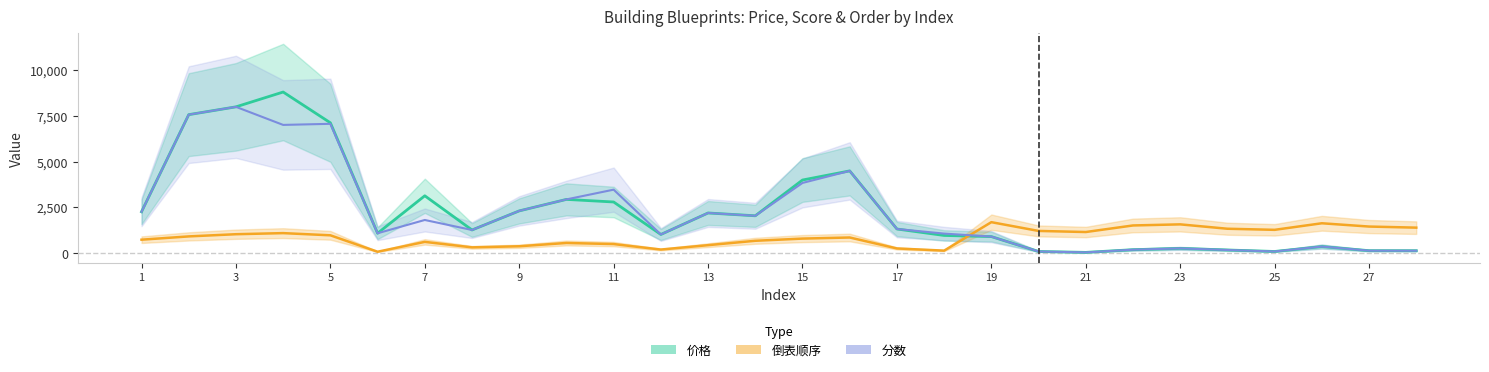

What is the difference between the highest and lowest values at 6?

1012